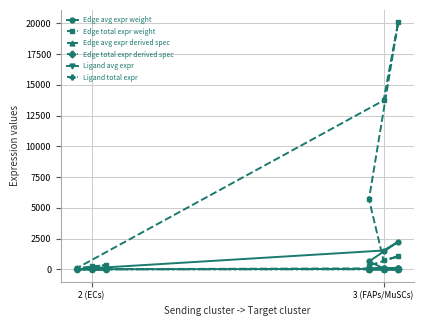

Is this an area chart (filled region under the line)?

No